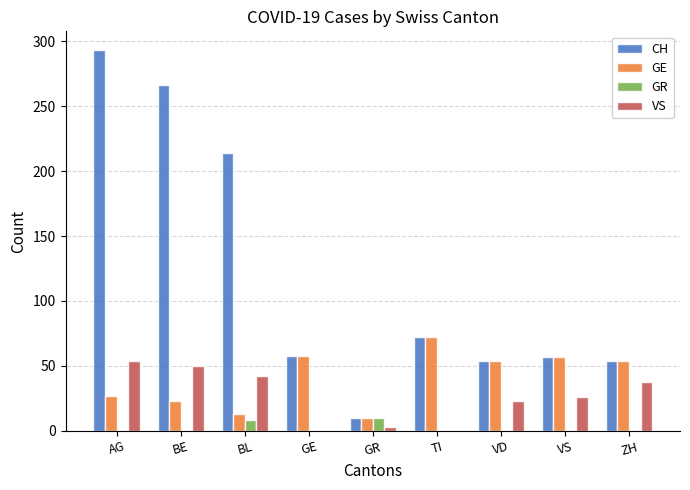

The value of GR at AG is 0. True or false?

True